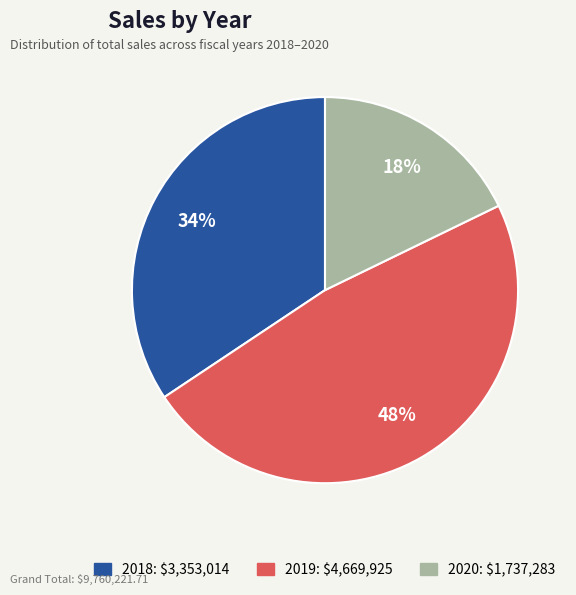

Does any single category account for the majority?

No